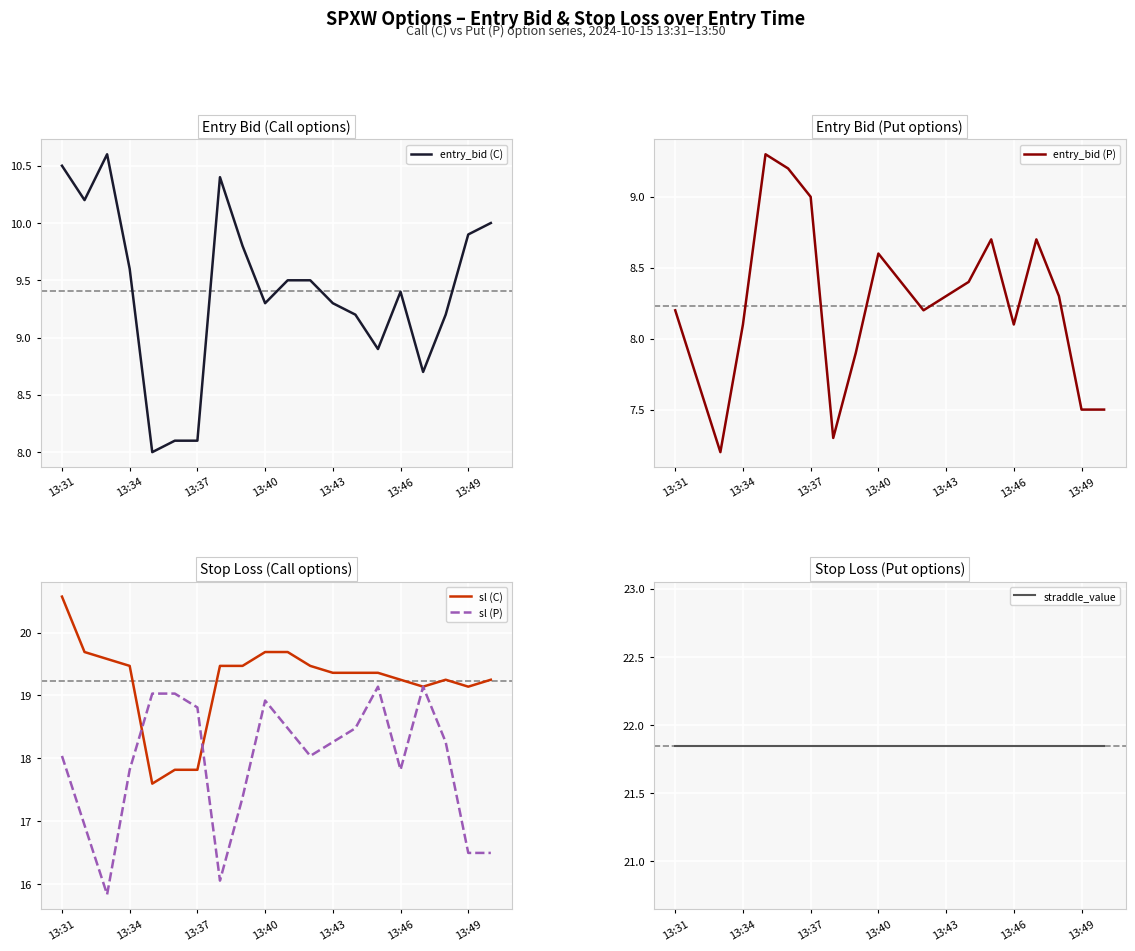

Read the straddle_value value at 19.

21.9